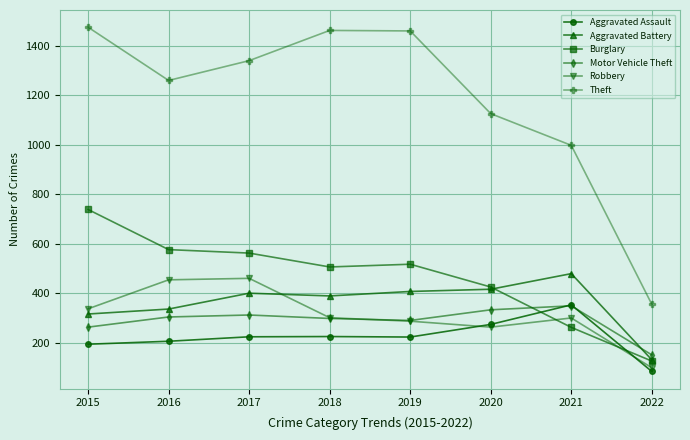

In Theft, how many points are higher than both neighbors (excluding endpoints)?

1